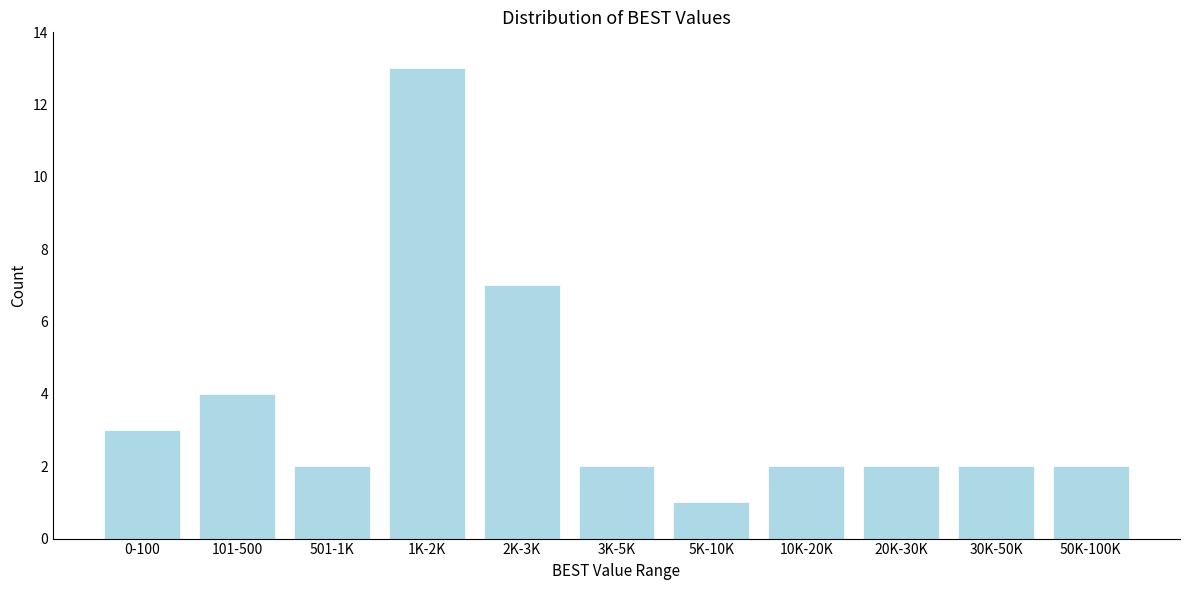

Reading right to left, transcribe all the data shown in this chart.

2	2	2	2	1	2	7	13	2	4	3